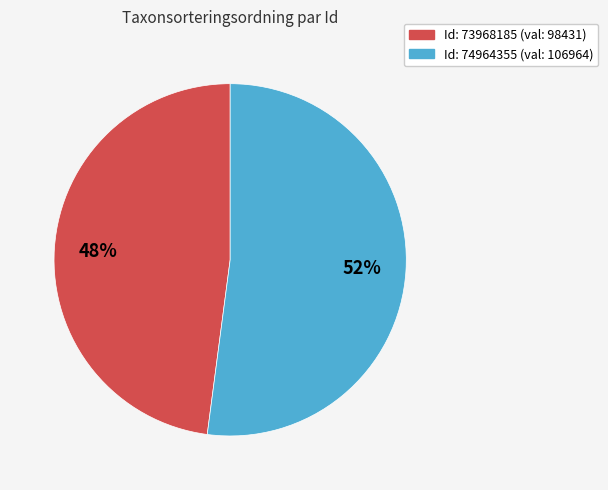

To the nearest percent, what is the average slice percentage?

50%